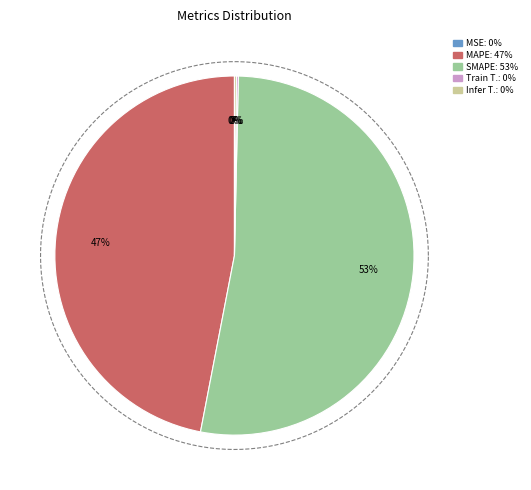

To the nearest percent, what percentage of the pie is MAPE?

47%